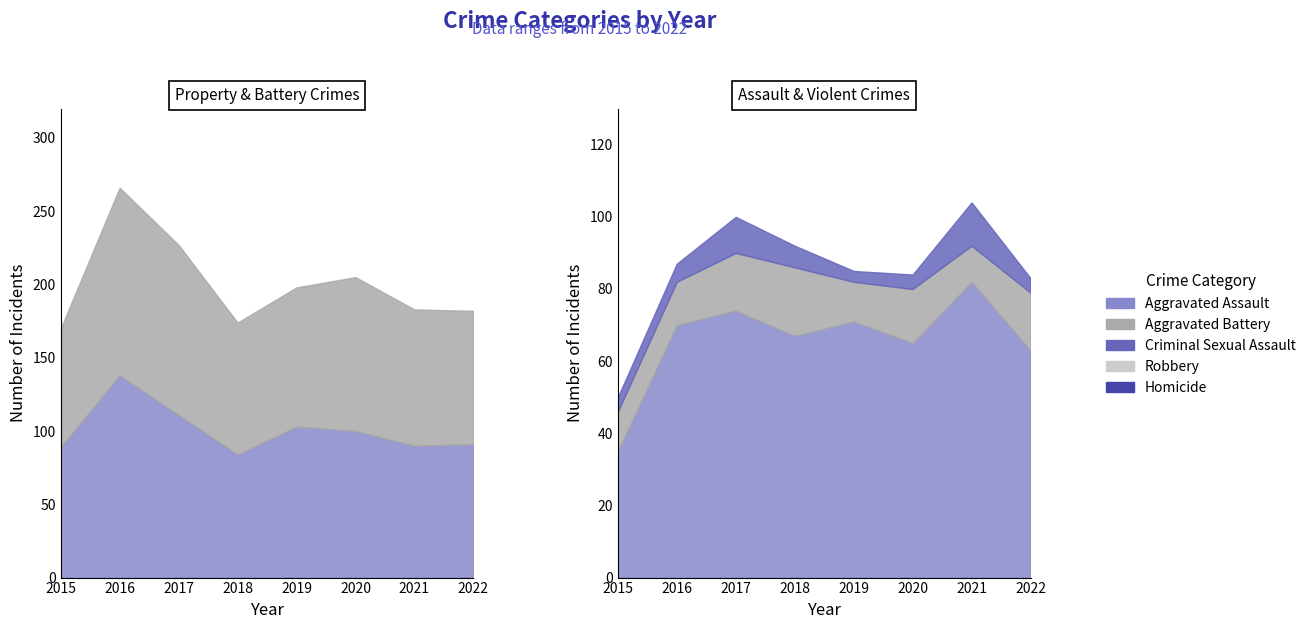

Reading left to right, what are all the values shown in this chart?

Aggravated Assault: 35	70	74	67	71	65	82	63
Aggravated Battery: 89	138	111	84	103	100	90	91
Criminal Sexual Assault: 11	12	16	19	11	15	10	16
Robbery: 81	128	116	90	95	105	93	91
Homicide: 4	5	10	6	3	4	12	4